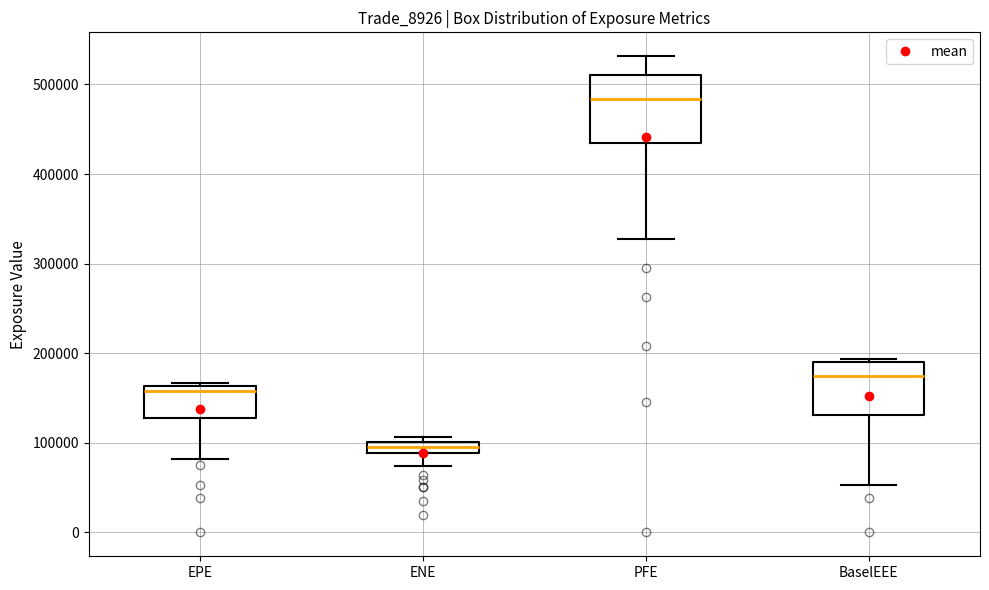

Where does the lower whisker of the box for BaselEEE end on the y-axis? The values are not printed on the chart, so give them approximately, as read against the axis.

50000